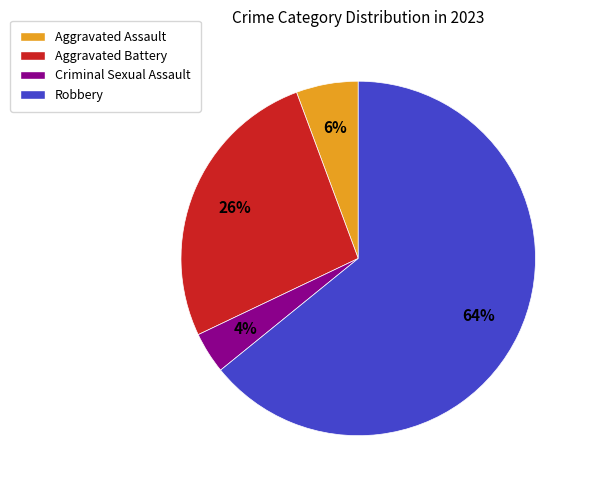

Combined, do Aggravated Assault and Robbery account for over 50%?

Yes